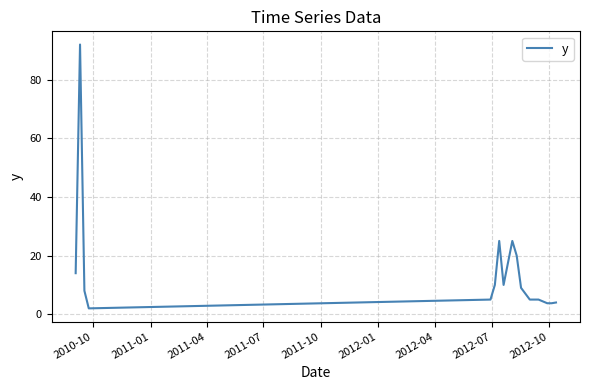

What is the greatest value displayed?

92.0